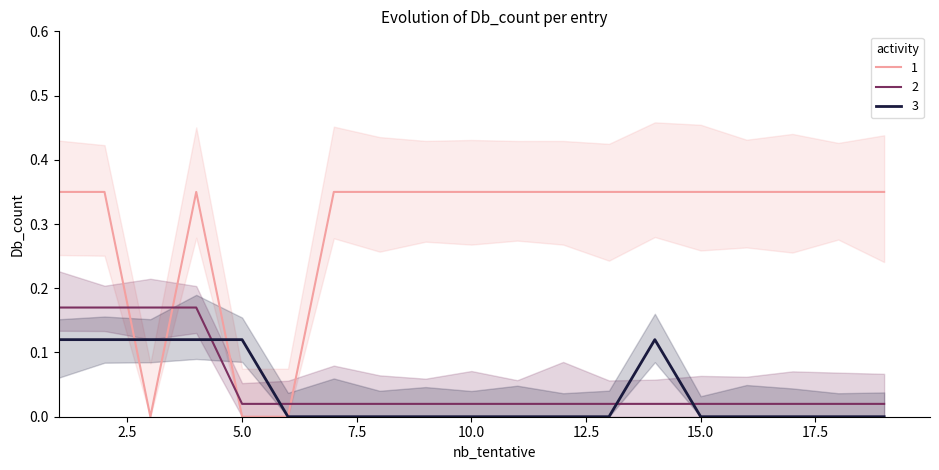

True or false: 1 and 2 cross at least once.

True